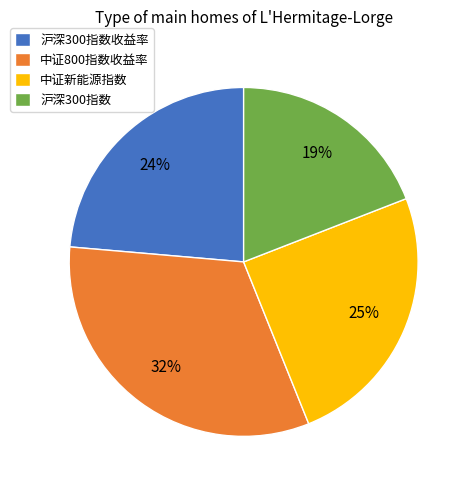

True or false: 中证新能源指数 accounts for 25% of the total.

True